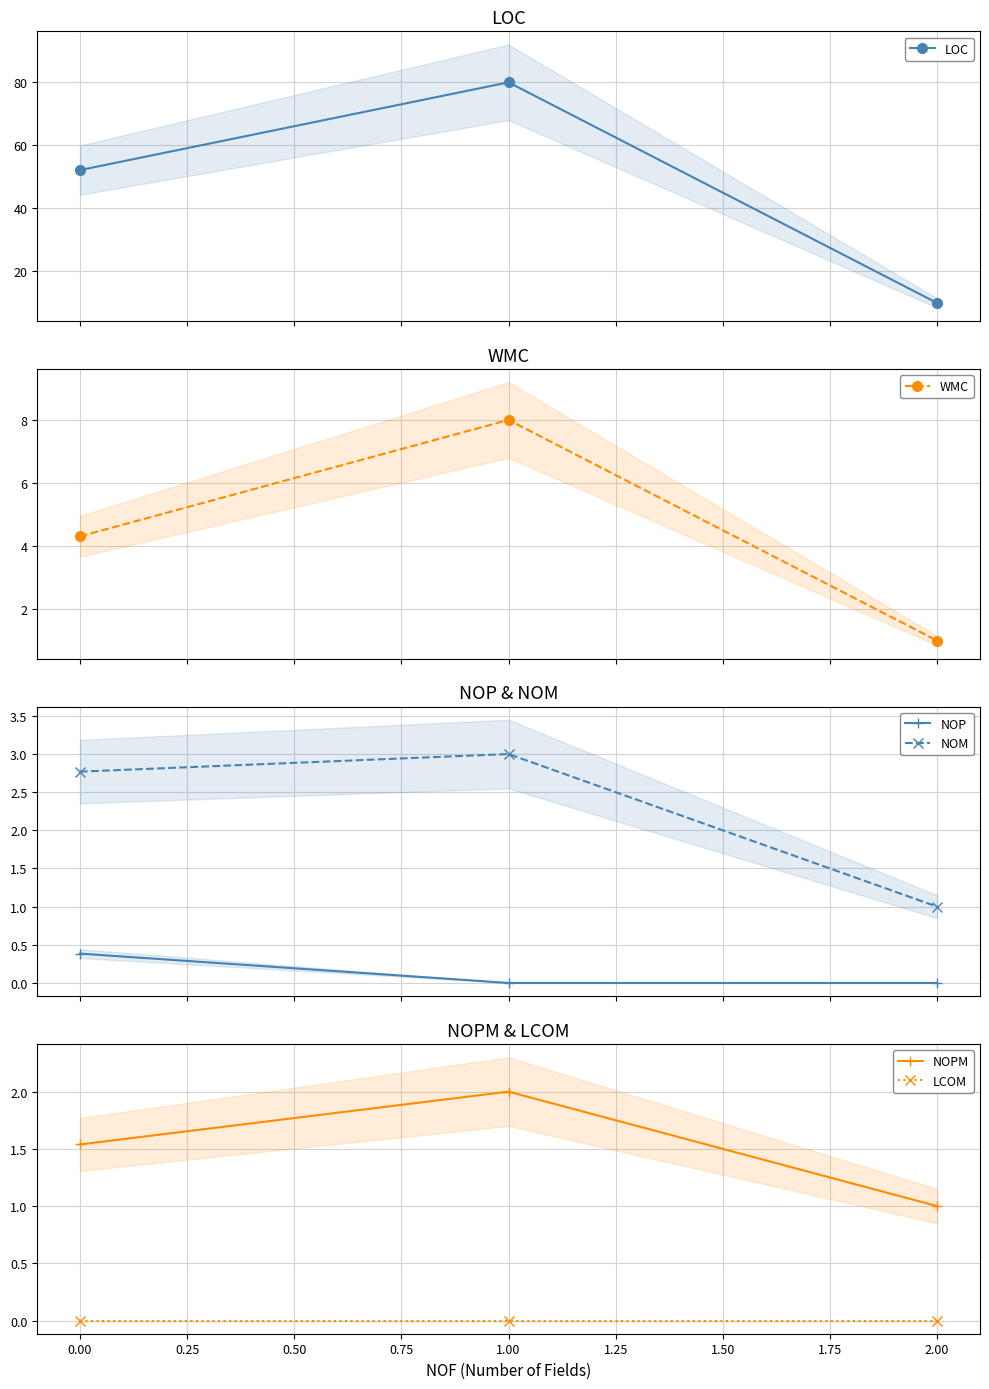

Rank the series by their maximum value, from highest to lowest.

LOC, WMC, NOM, NOPM, NOP, LCOM